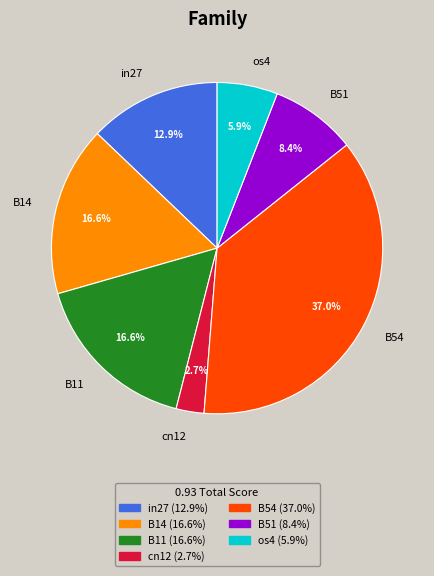

Which has a higher value, B11 or B54?

B54